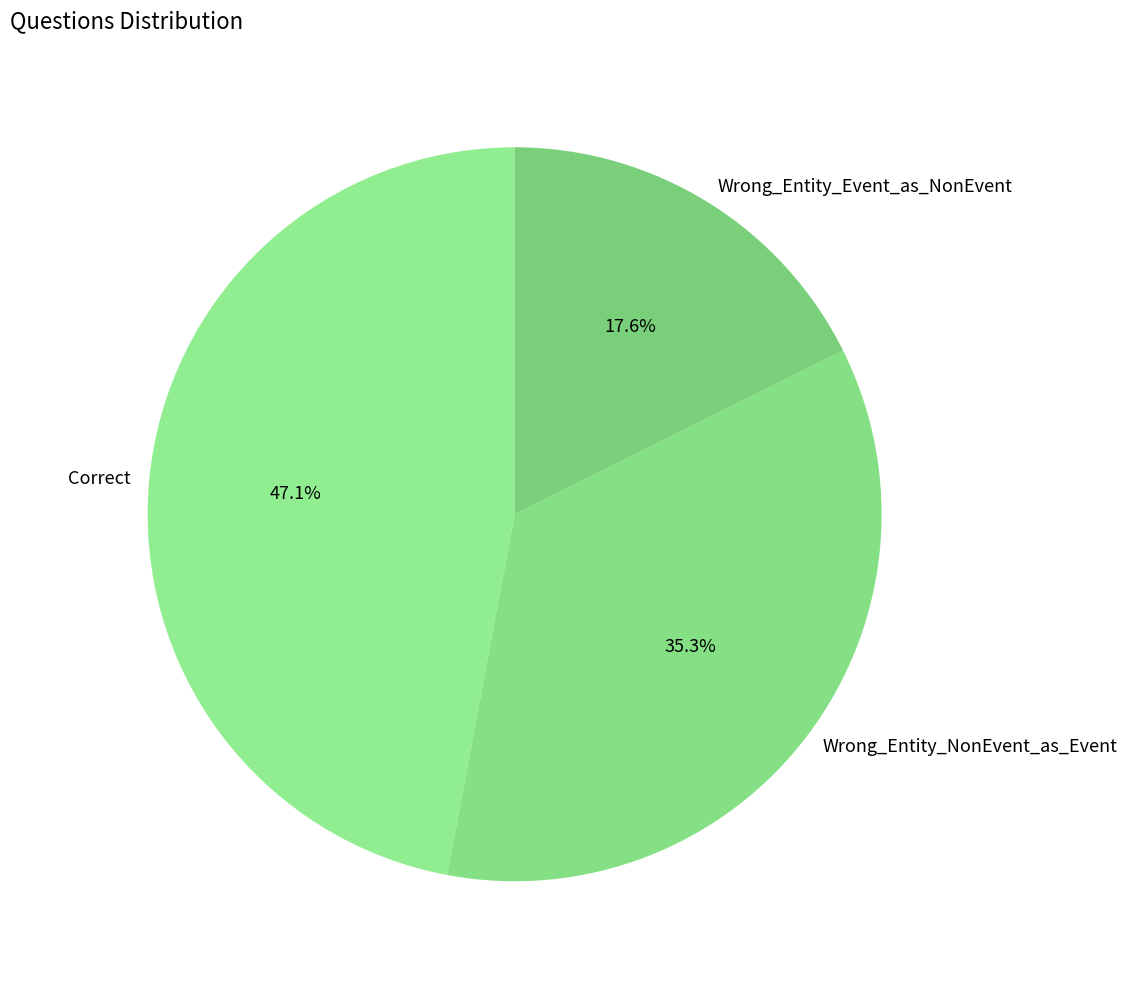

Is it true that Wrong_Entity_Event_as_NonEvent is 18% of the pie?

True